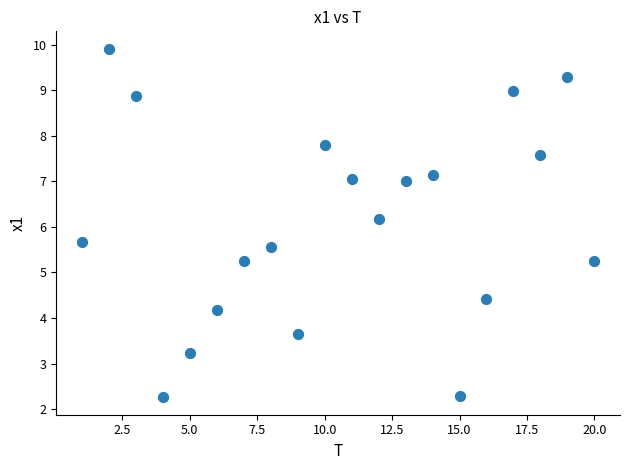

What Y value in the scatter plot is closest to 6?

6.2